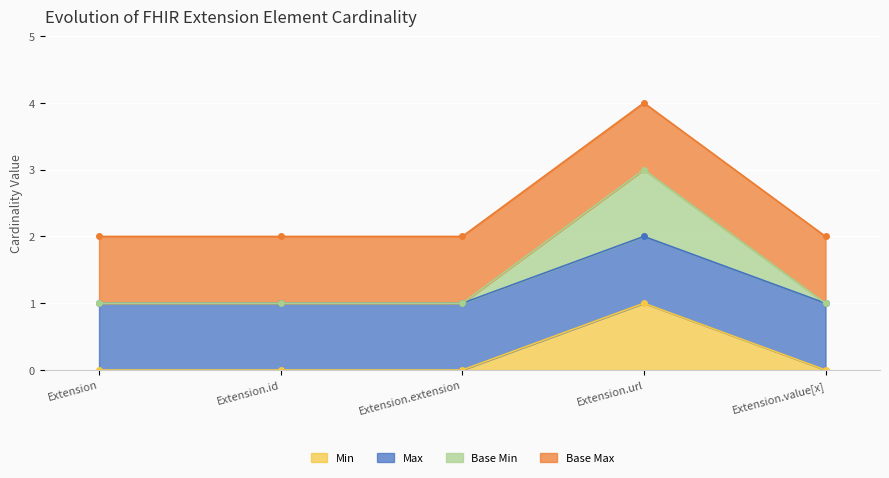

True or false: Min and Base Min cross at least once.

False